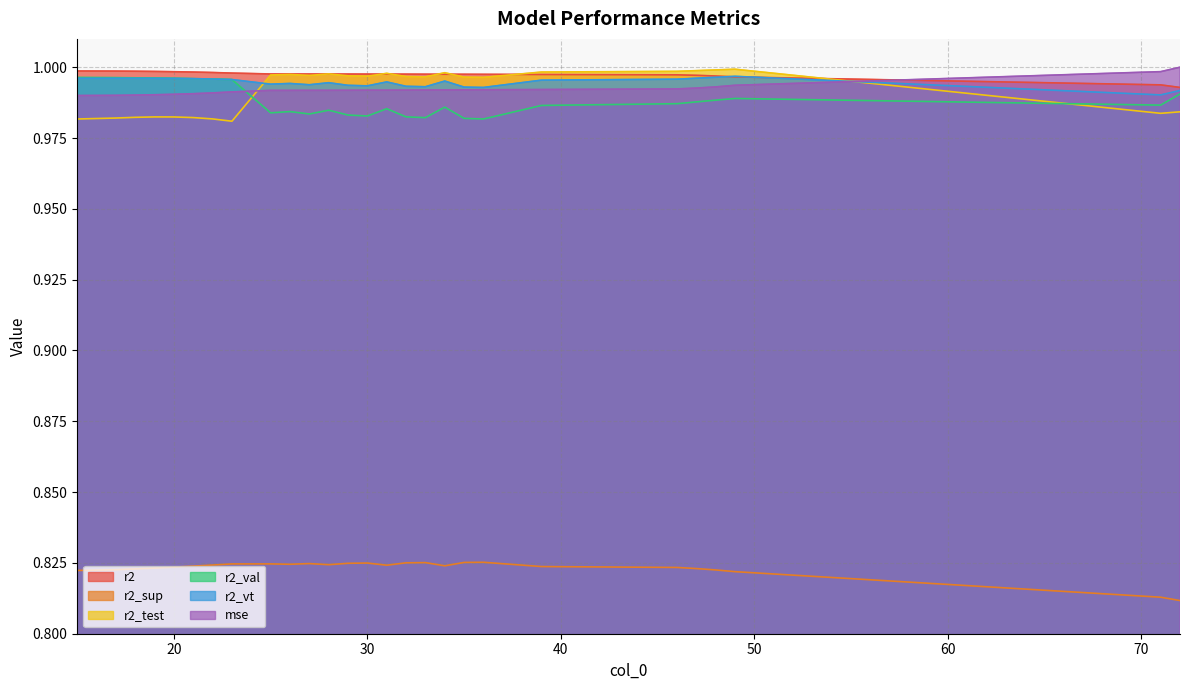

Reading left to right, list all the values displayed in this chart.

r2: 1.0	1.0	1.0	1.0	1.0	1.0	1.0	1.0	1.0	1.0	1.0	1.0	1.0	1.0	1.0	1.0	1.0	1.0	1.0	1.0	1.0	1.0	1.0	1.0	1.0	1.0	1.0
r2_sup: 0.8	0.8	0.8	0.8	0.8	0.8	0.8	0.8	0.8	0.8	0.8	0.8	0.8	0.8	0.8	0.8	0.8	0.8	0.8	0.8	0.8	0.8	0.8	0.8	0.8	0.8	0.8
r2_test: 1.0	1.0	1.0	1.0	1.0	1.0	1.0	1.0	1.0	1.0	1.0	1.0	1.0	1.0	1.0	1.0	1.0	1.0	1.0	1.0	1.0	1.0	1.0	1.0	1.0	1.0	1.0
r2_val: 1.0	1.0	1.0	1.0	1.0	1.0	1.0	1.0	1.0	1.0	1.0	1.0	1.0	1.0	1.0	1.0	1.0	1.0	1.0	1.0	1.0	1.0	1.0	1.0	1.0	1.0	1.0
r2_vt: 1.0	1.0	1.0	1.0	1.0	1.0	1.0	1.0	1.0	1.0	1.0	1.0	1.0	1.0	1.0	1.0	1.0	1.0	1.0	1.0	1.0	1.0	1.0	1.0	1.0	1.0	1.0
mse: 1.0	1.0	1.0	1.0	1.0	1.0	1.0	1.0	1.0	1.0	1.0	1.0	1.0	1.0	1.0	1.0	1.0	1.0	1.0	1.0	1.0	1.0	1.0	1.0	1.0	1.0	1.0